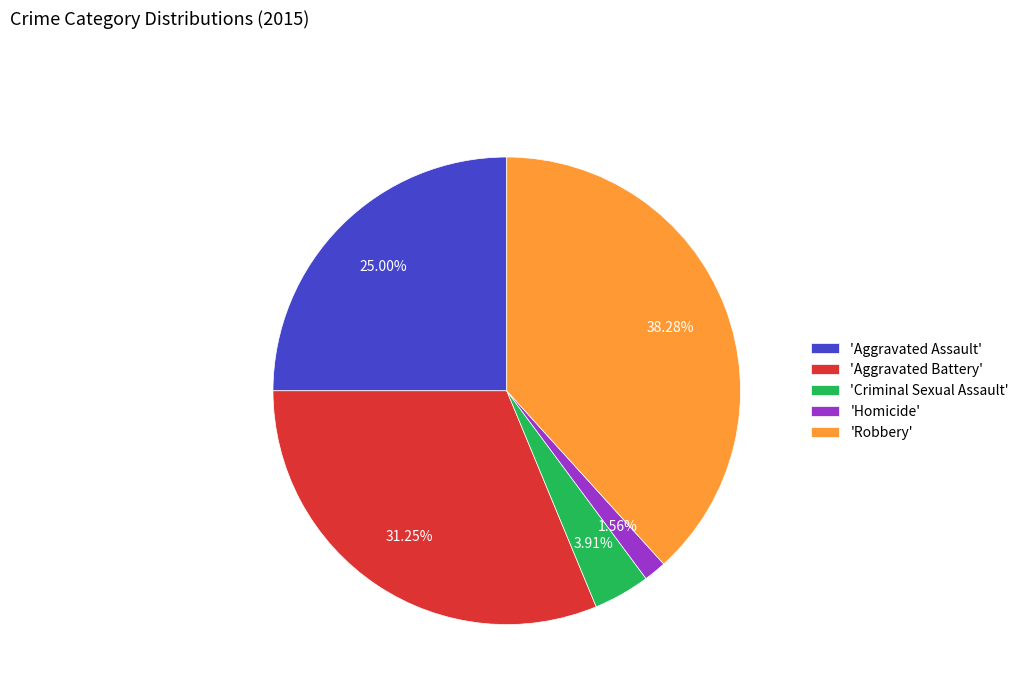

Between 'Homicide' and 'Aggravated Assault', which is larger?

'Aggravated Assault'